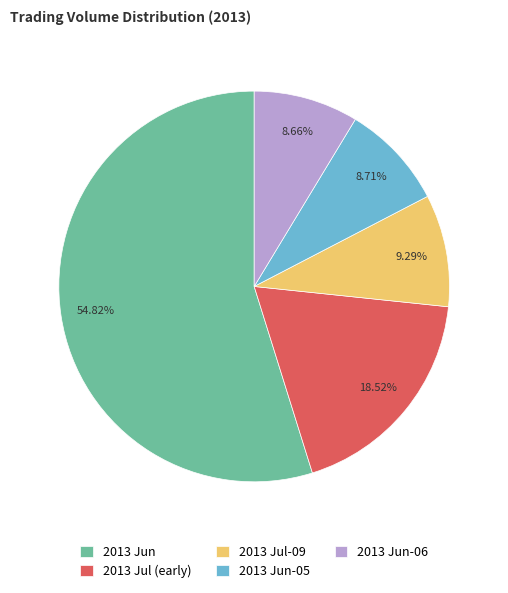

Approximately how many times larger is the value at 2013 Jul (early) compared to 2013 Jul-09?

2.0